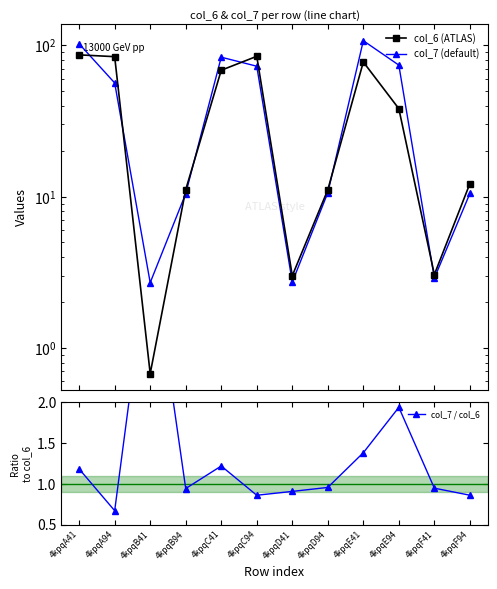

Which category has the highest value in the col_7 (default) series?

4kpqE41